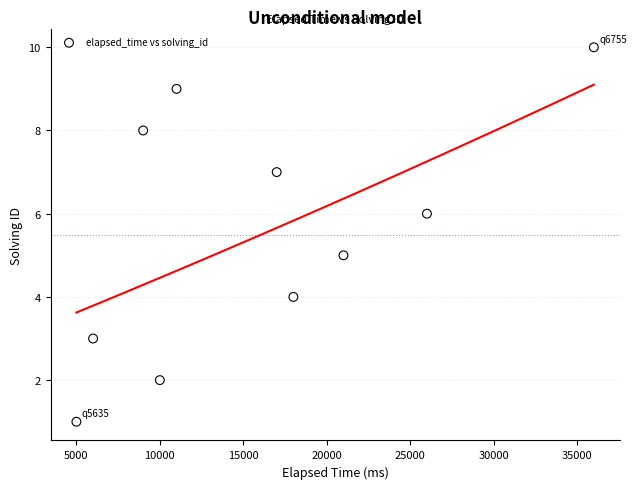

What is the range of X values (max minus min)?

31000